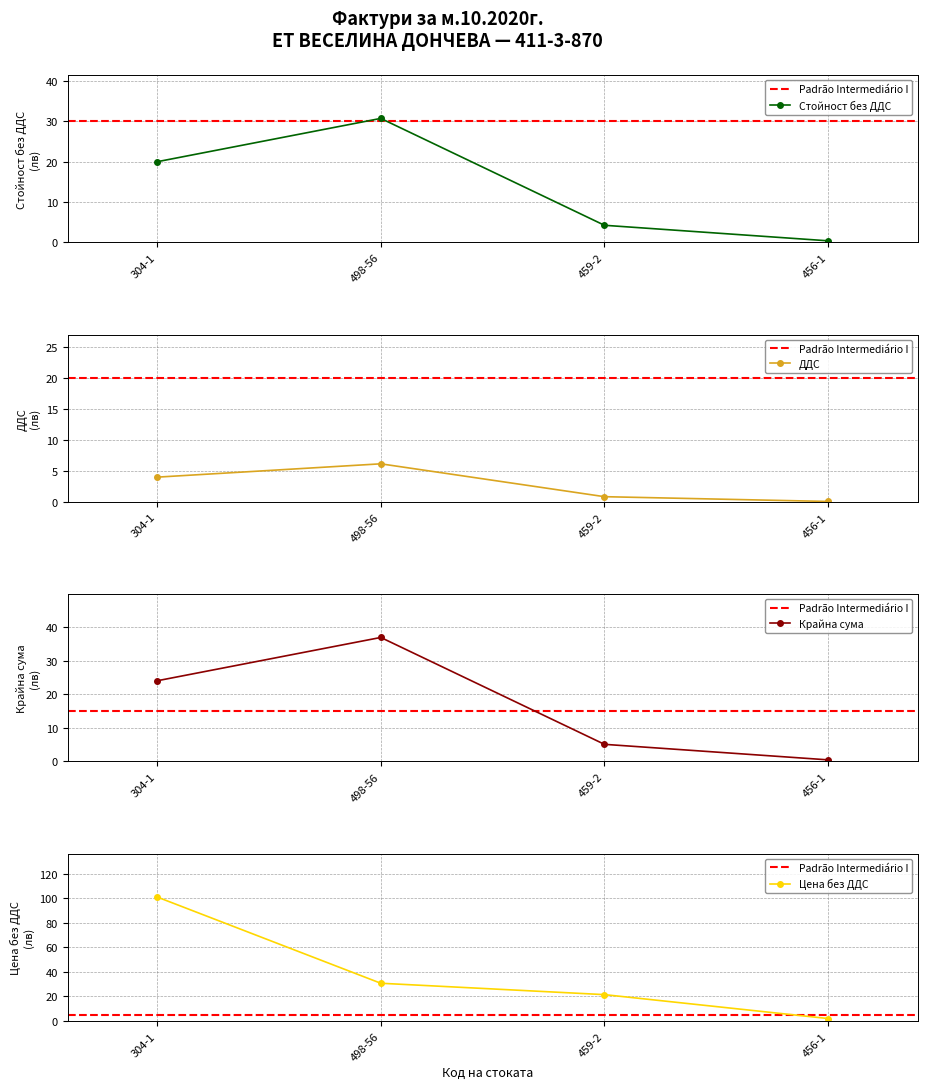

How many lines are shown in the chart?

4